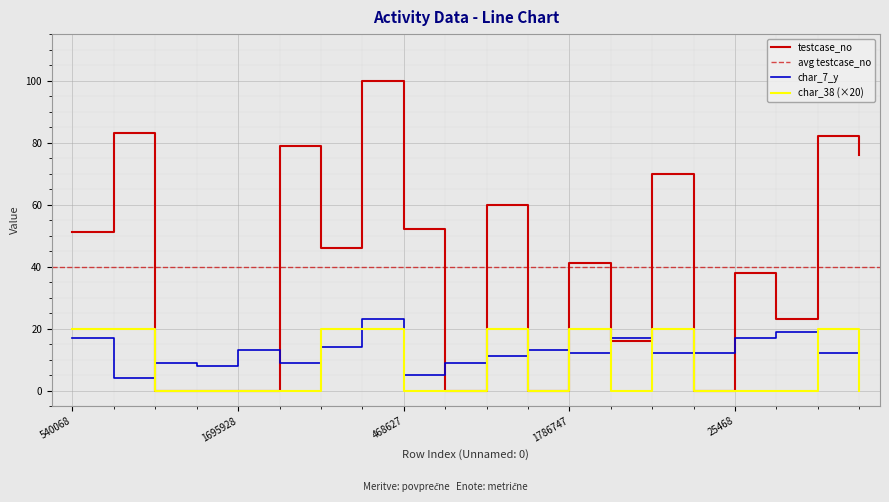

What are all the series names shown in the legend?

testcase_no, char_38, char_7_y